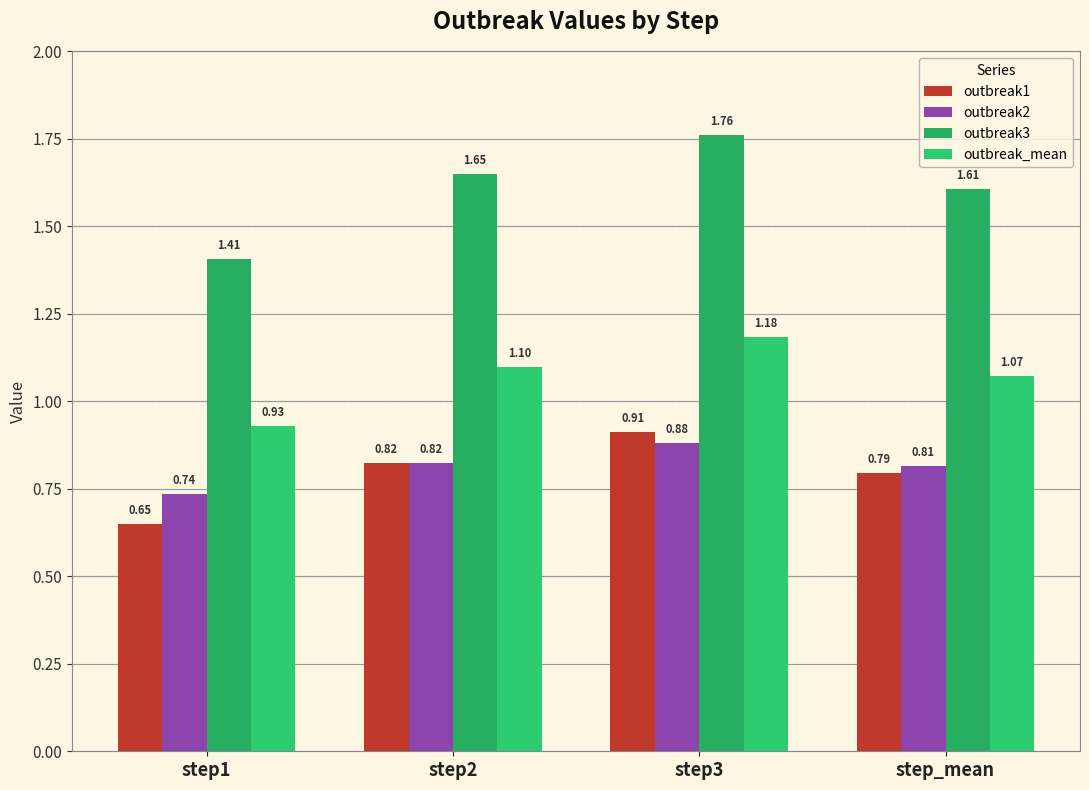

At which category is the sum across all series the highest?

step3